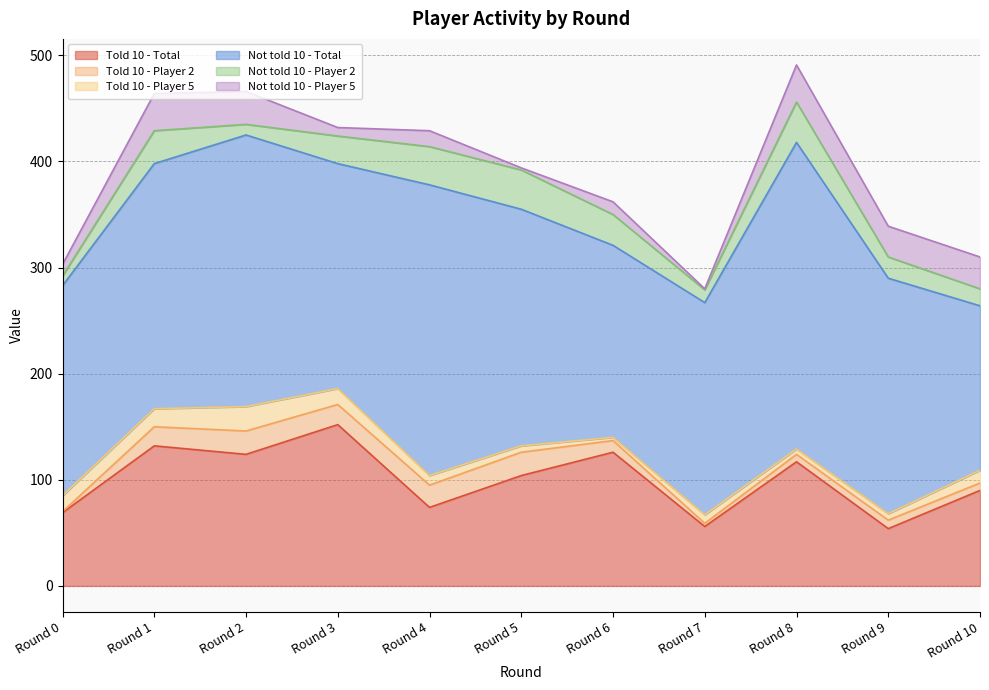

What is the average value of the Told 10 - Player 5 series?

11